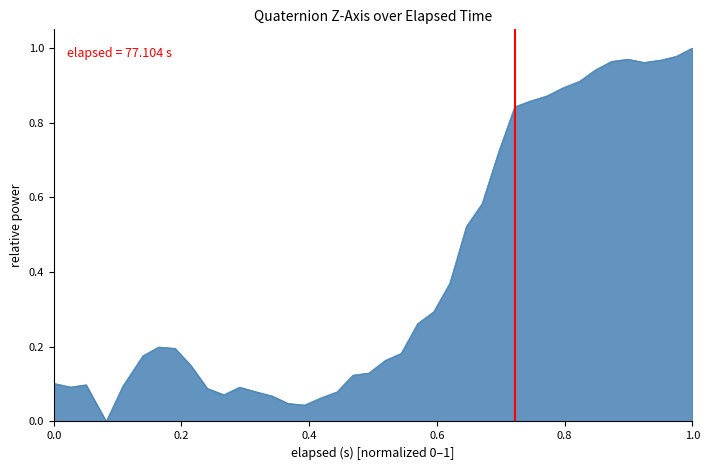

Is it true that the value at 1.0 is 0.4?

False